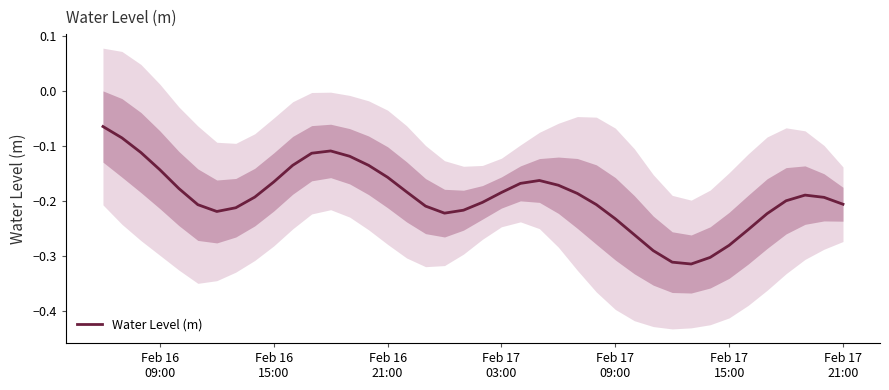

How many interior local peaks (higher than both neighbors) does the data have?

3